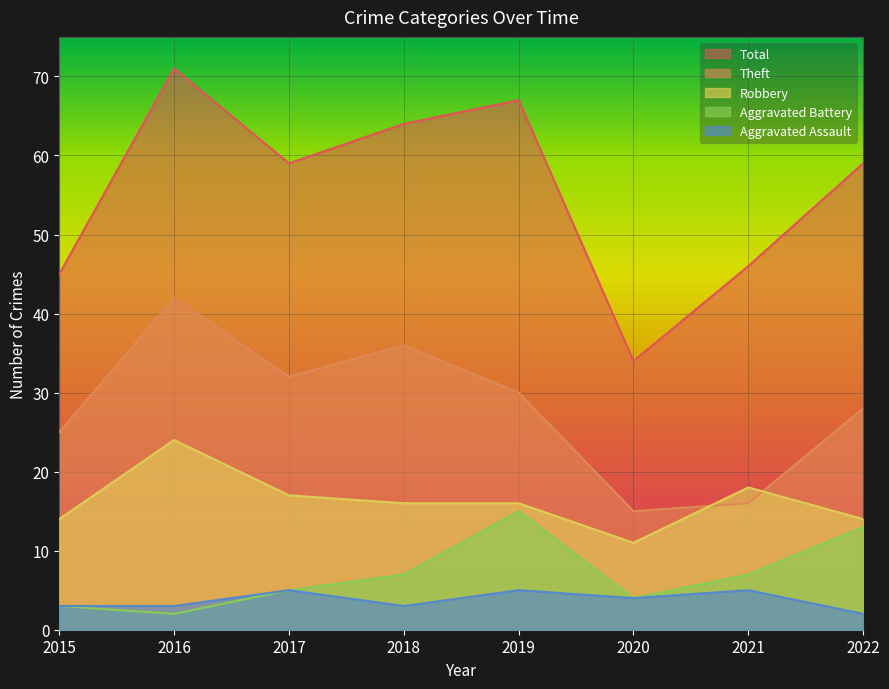

Count the number of categories in the chart.

8